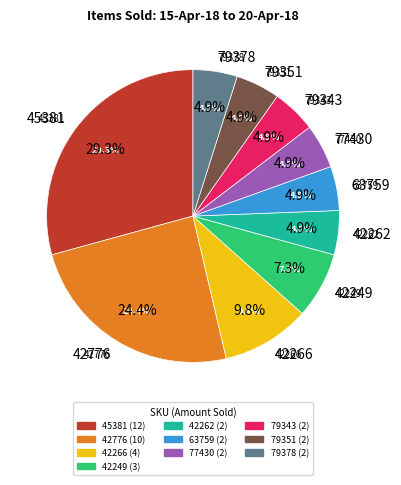

Do 45381 and 77430 together represent more than half of the pie?

No